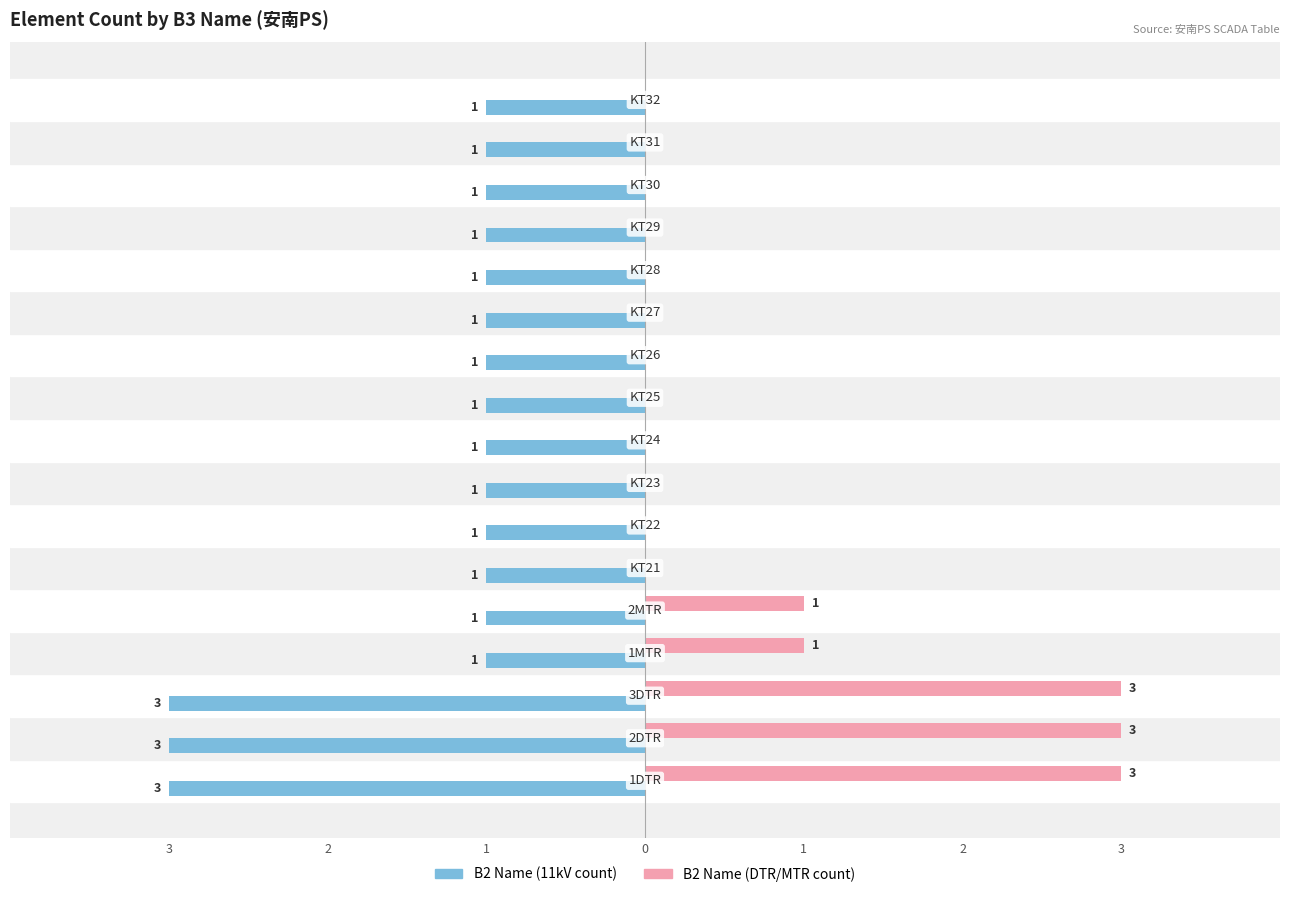

What are all the series names shown in the legend?

B2 Name (11kV count), B2 Name (DTR/MTR count)